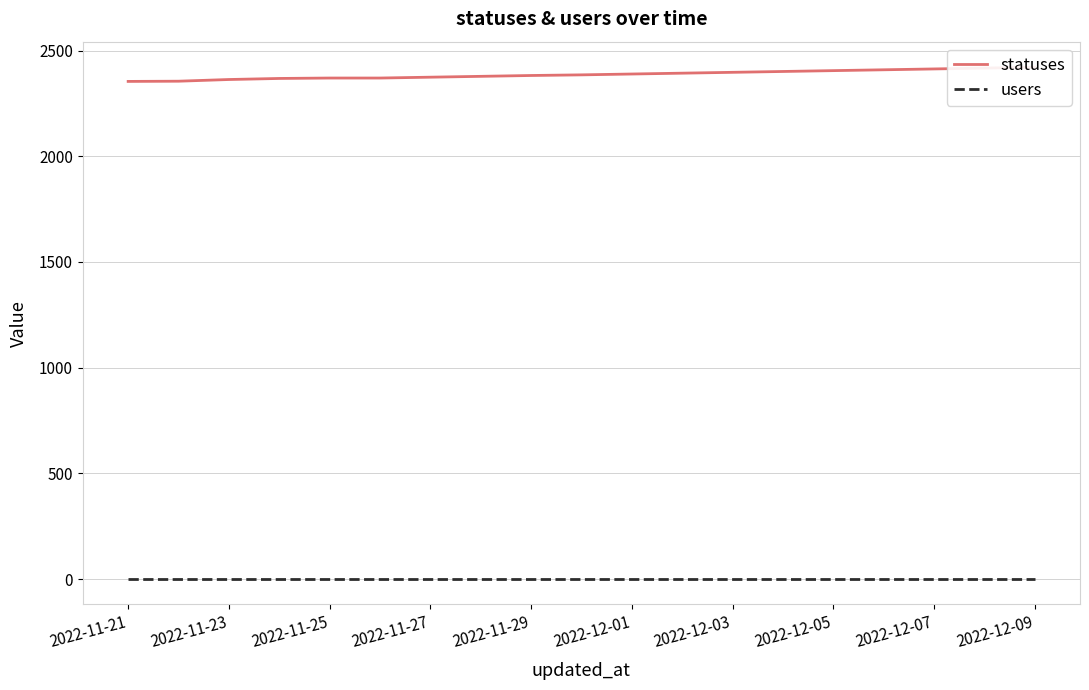

Which series has the largest total across all categories?

statuses